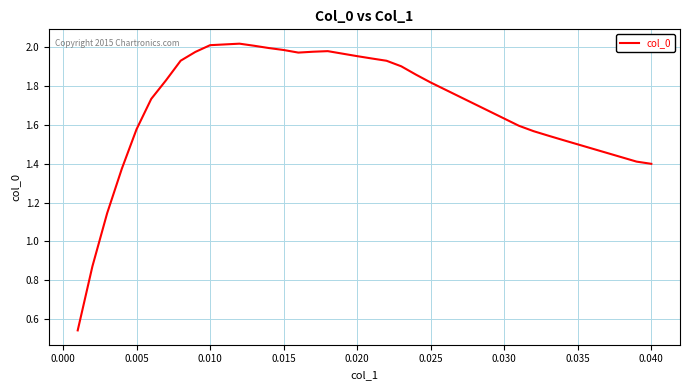

Count the number of categories in the chart.

40